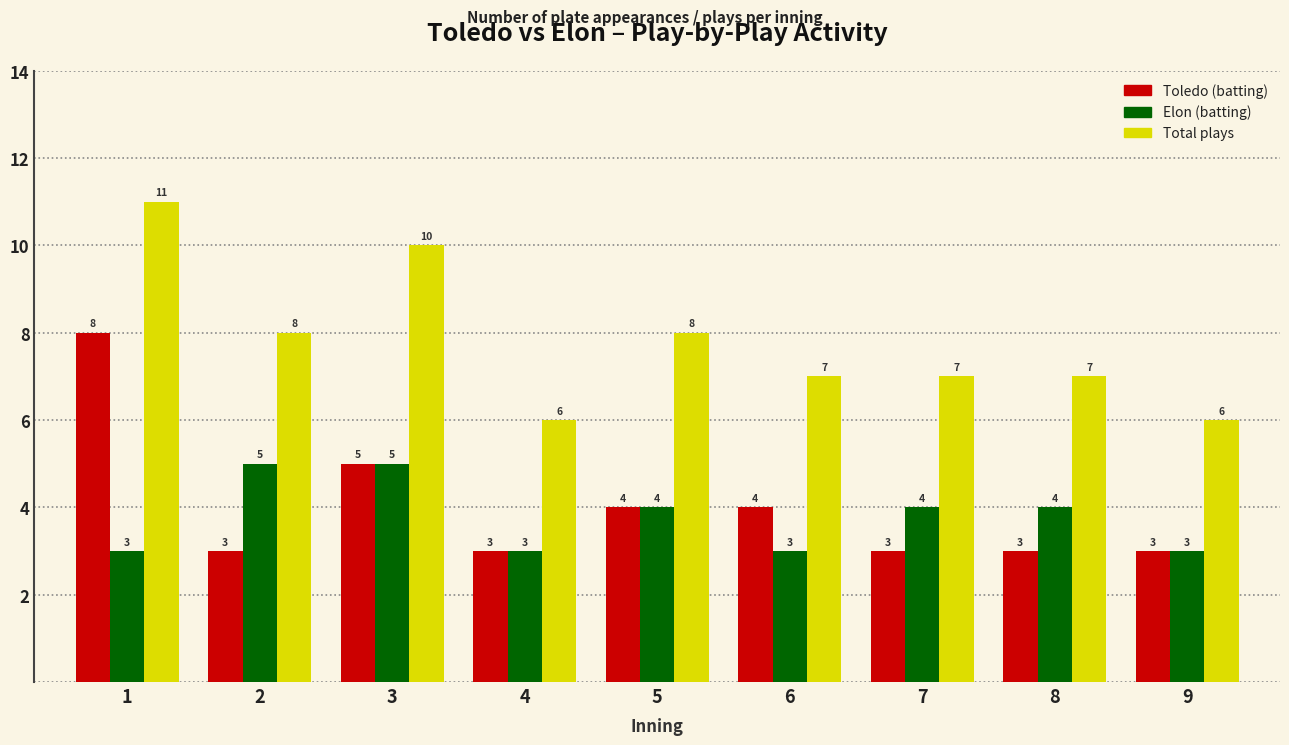

Reading left to right, transcribe all the data shown in this chart.

Toledo (batting): 8	3	5	3	4	4	3	3	3
Elon (batting): 3	5	5	3	4	3	4	4	3
Total plays: 11	8	10	6	8	7	7	7	6